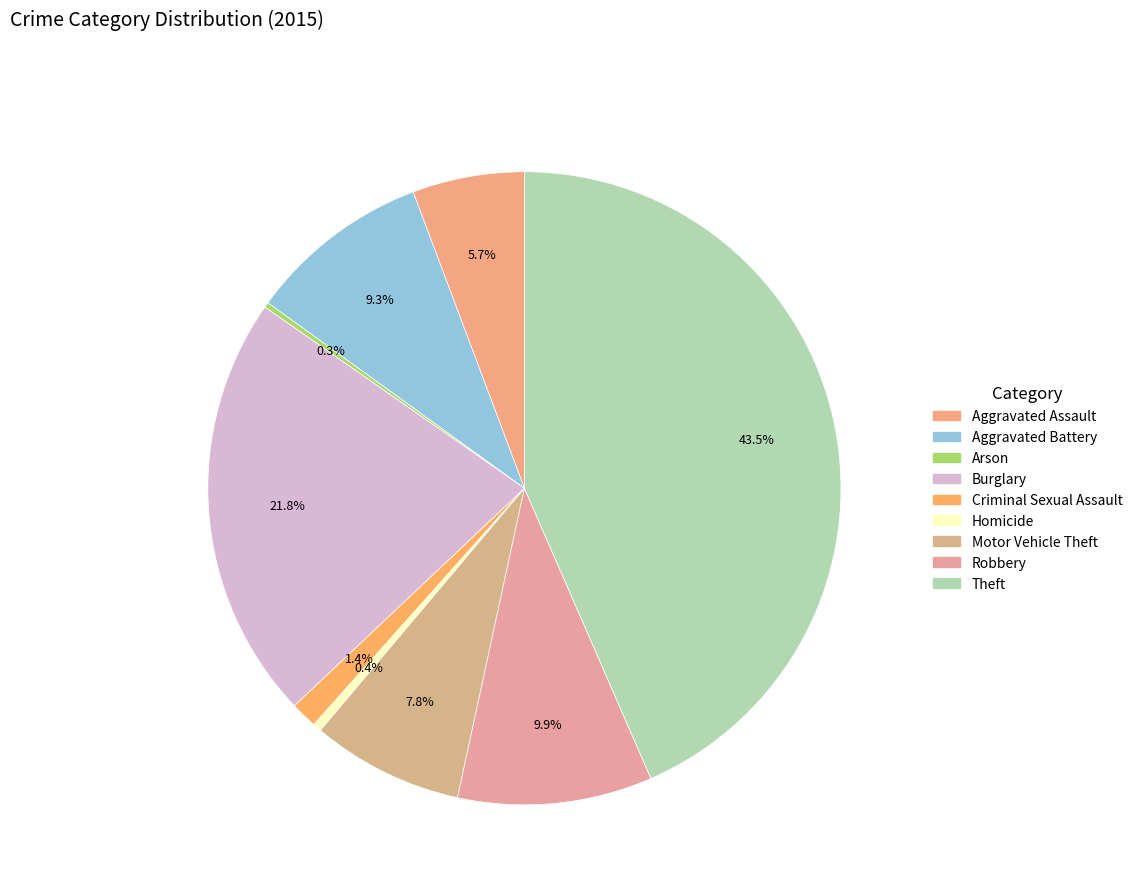

True or false: Homicide accounts for 11% of the total.

False